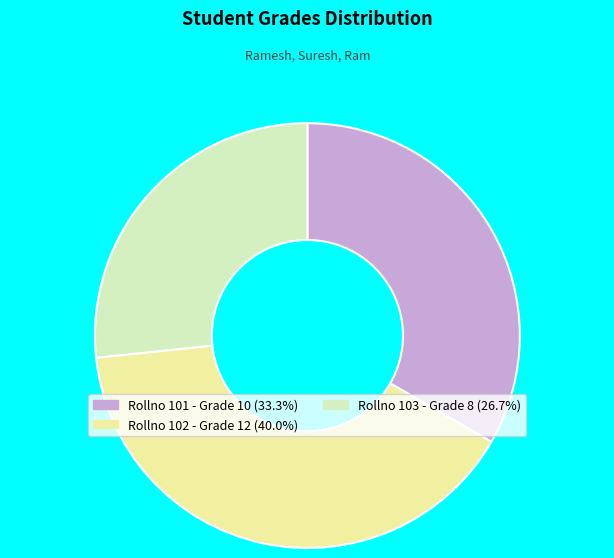

Count the number of slices in the pie.

3